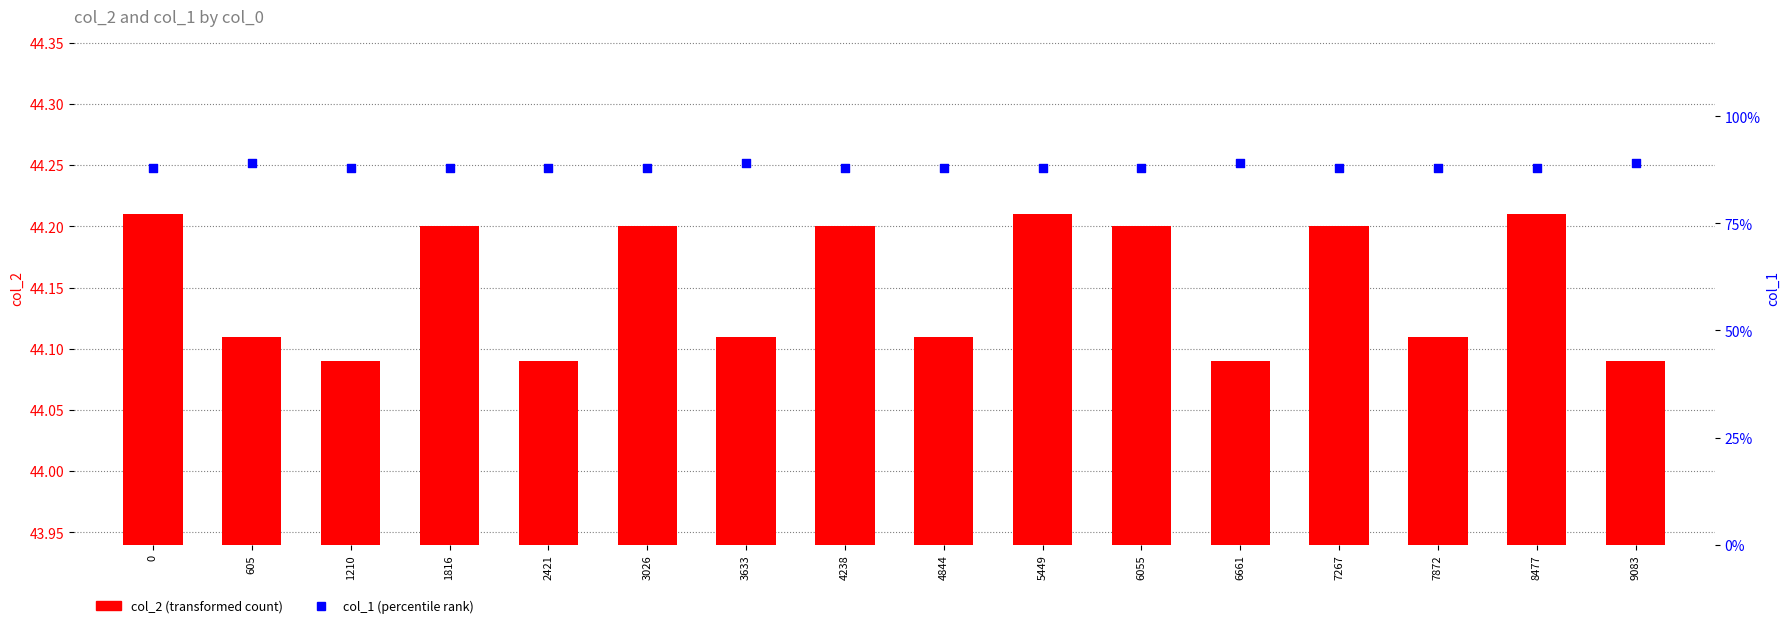

Which series has the widest spread of Y values?

col_1 (percentile rank)